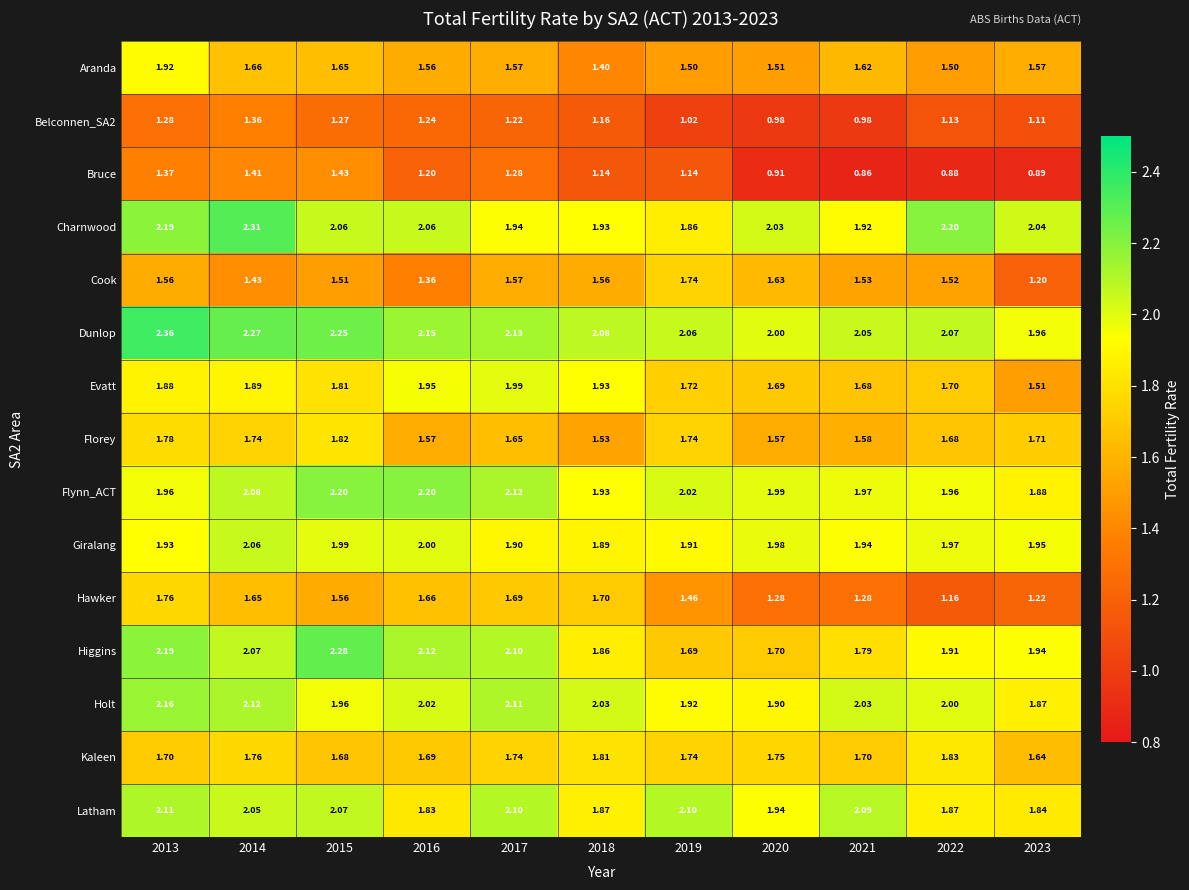

Which series has the largest range (max minus min)?

Hawker